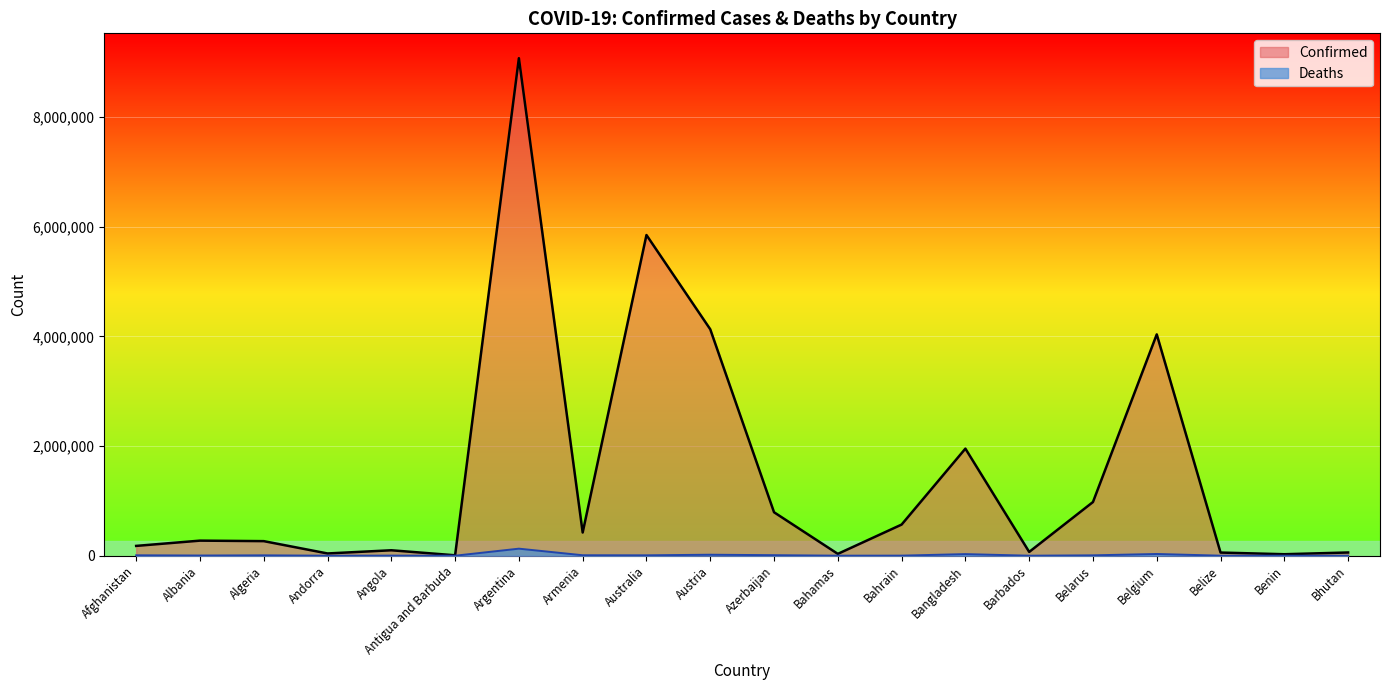

What is the total value across all series at Angola?

101187